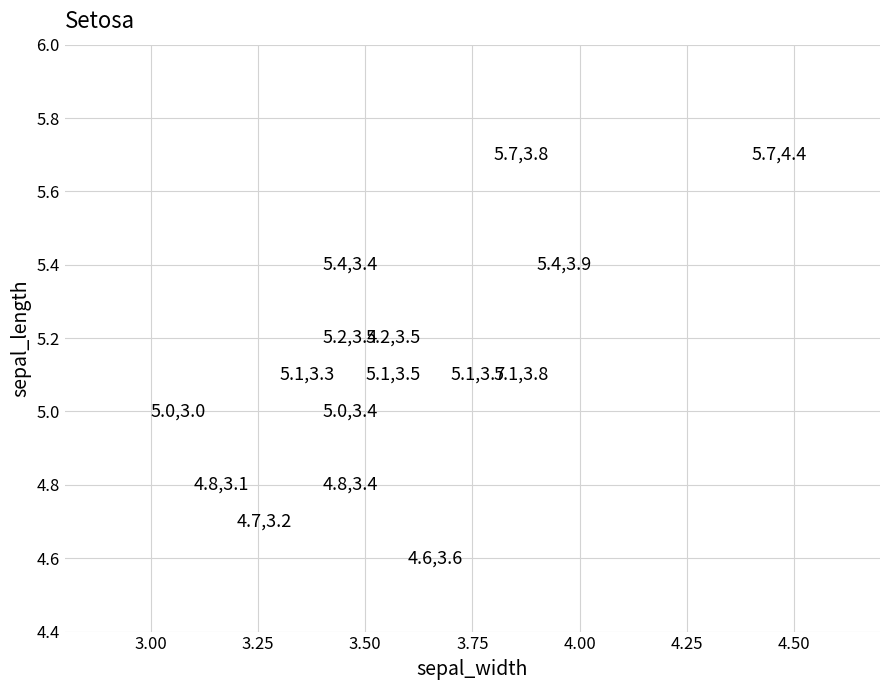

What is the range of X values (max minus min)?

1.4